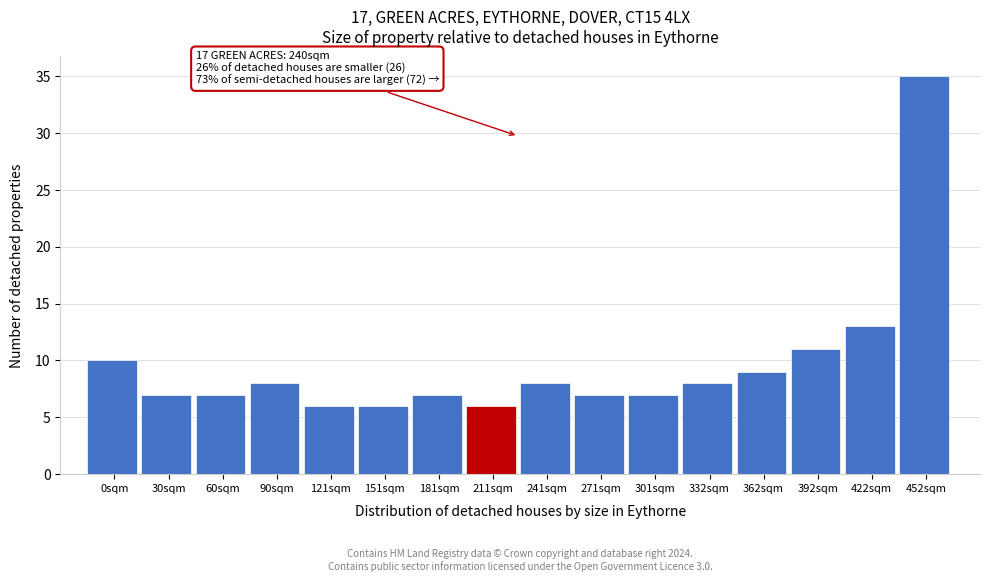

Reading left to right, transcribe all the data shown in this chart.

0sqm=10	30sqm=7	60sqm=7	90sqm=8	121sqm=6	151sqm=6	181sqm=7	211sqm=6	241sqm=8	271sqm=7	301sqm=7	332sqm=8	362sqm=9	392sqm=11	422sqm=13	452sqm=35